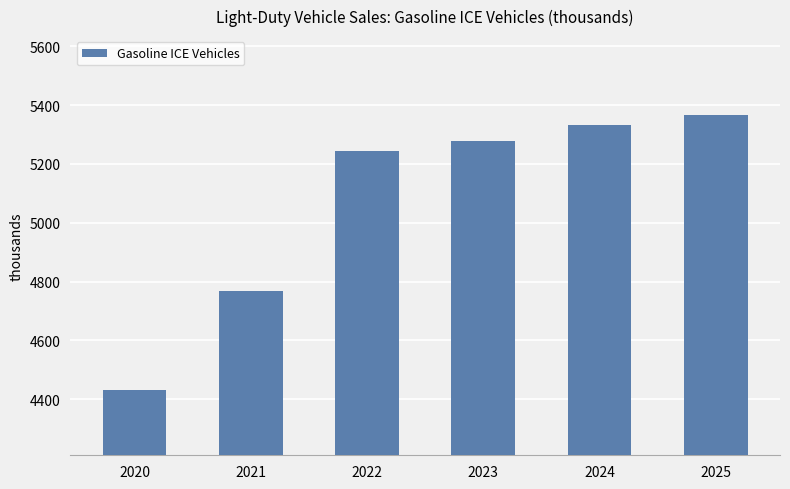

What is the sum of the values at 2025 and 2021?

10135.3